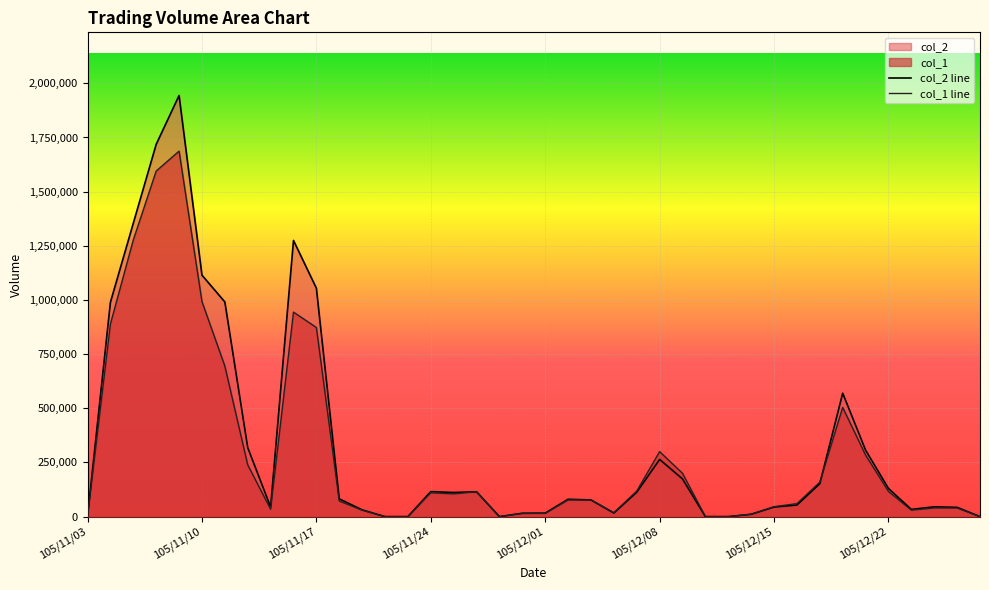

Which series has the widest spread of values?

col_2 line